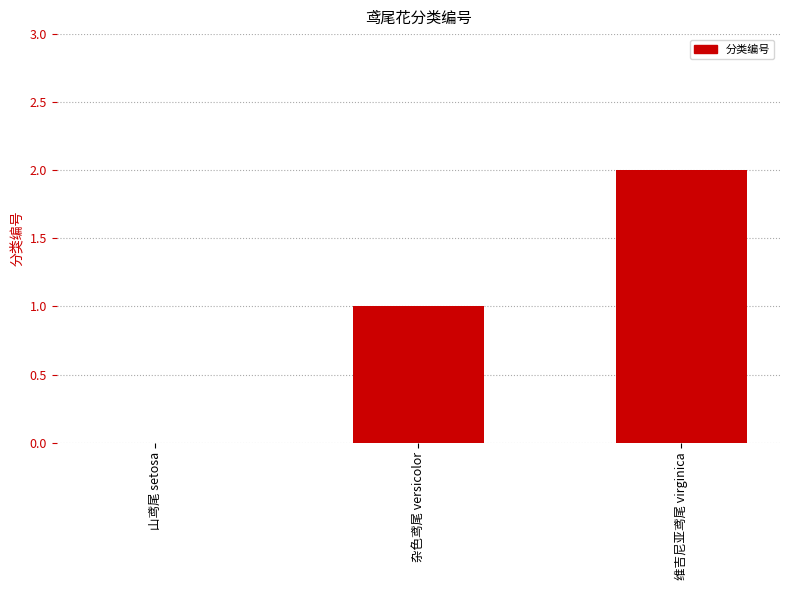

What is the change in value from 山鸢尾 setosa to 杂色鸢尾 versicolor?

+1